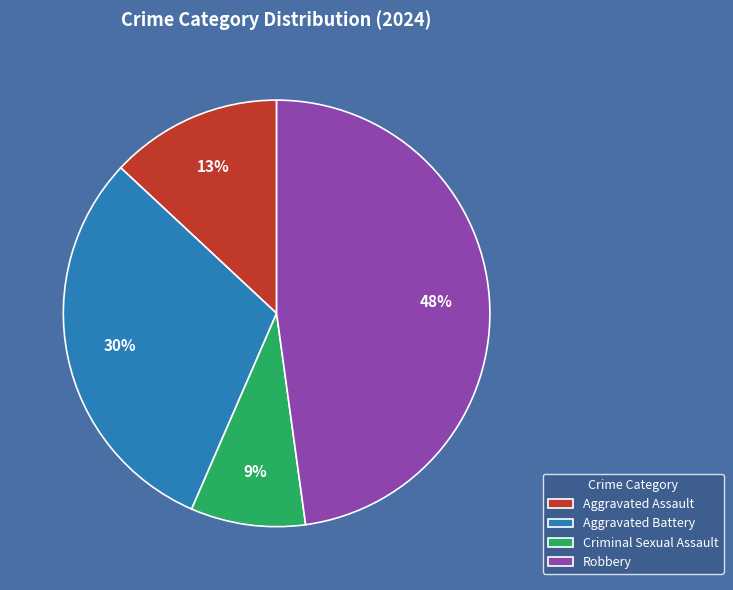

Between Robbery and Aggravated Battery, which is larger?

Robbery